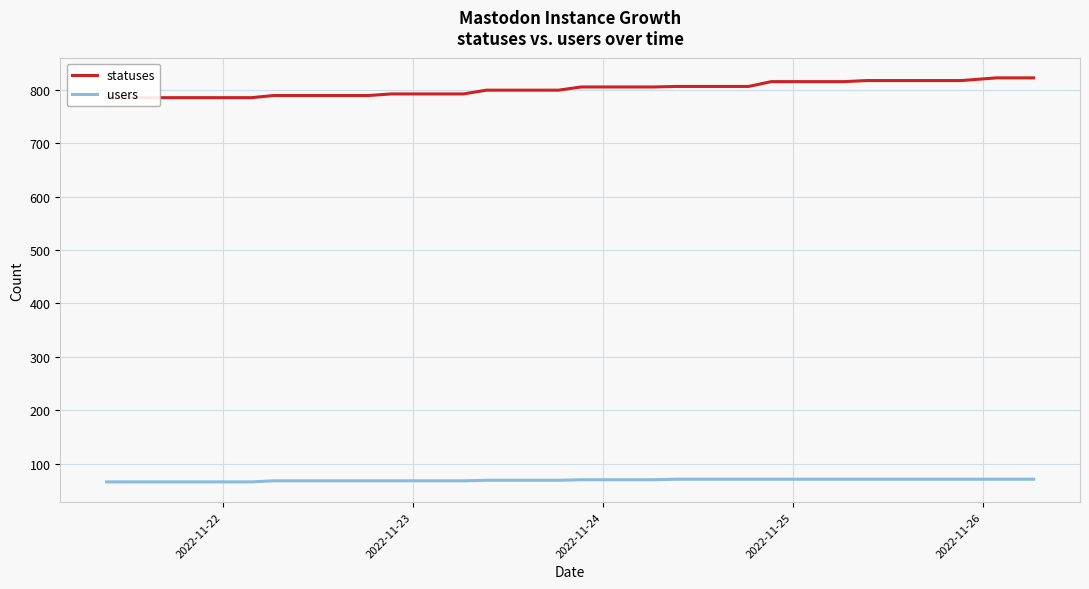

What is the minimum value for users?

66